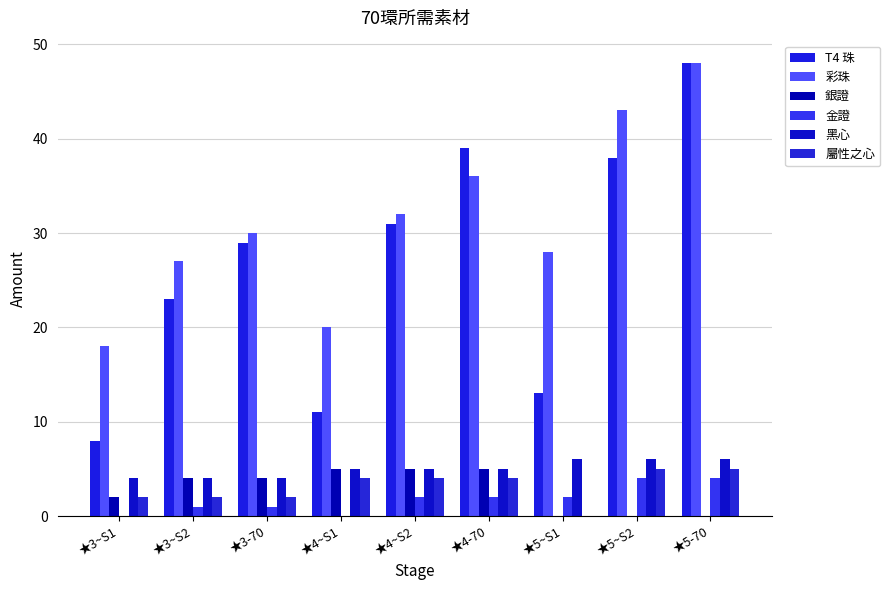

At which label does 金證 first exceed 2?

★5~S2